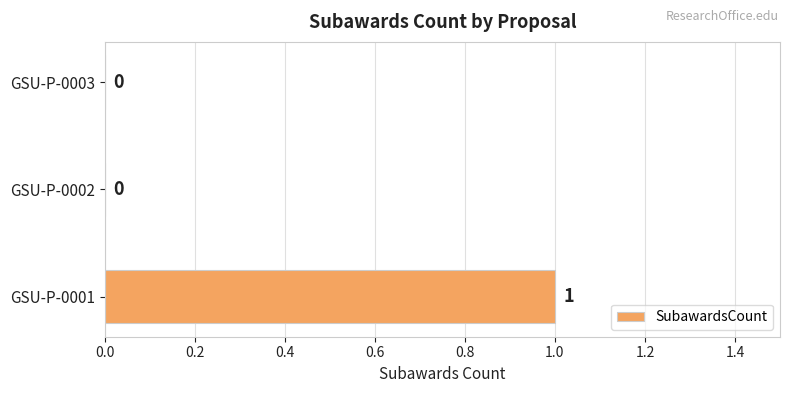

Reading bottom to top, list all the values displayed in this chart.

GSU-P-0001=1	GSU-P-0002=0	GSU-P-0003=0